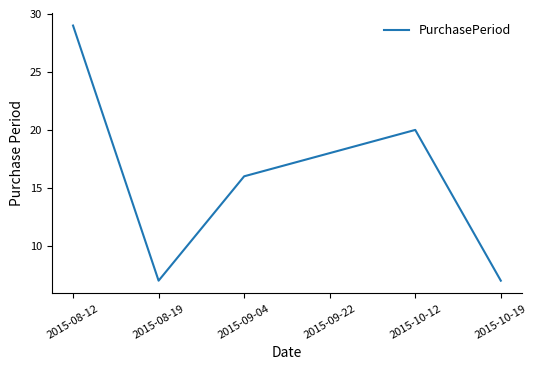

Reading left to right, extract all data points from this chart.

29	7	16	18	20	7